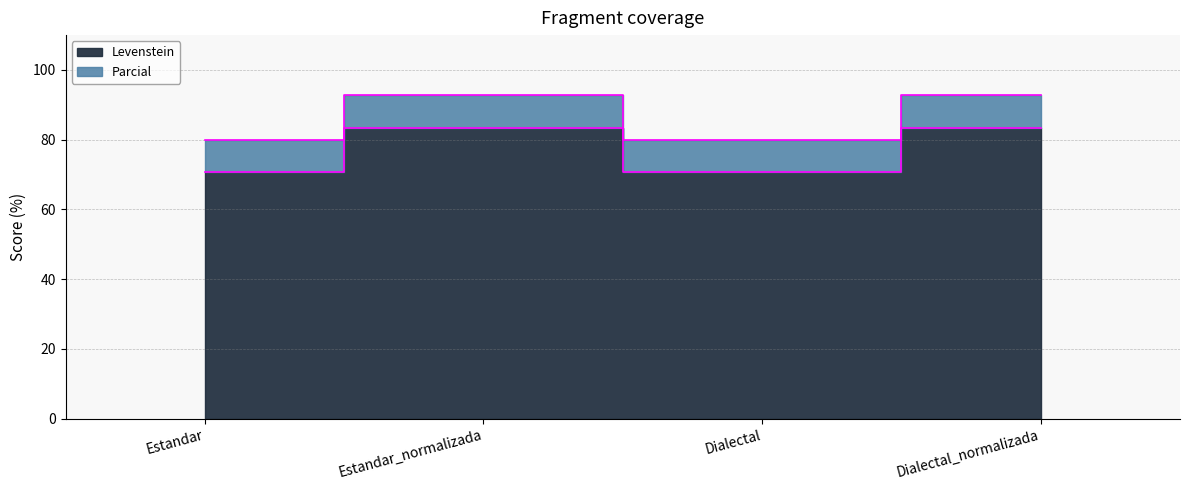

What is the sum of the Parcial values at Estandar_normalizada and Dialectal?

172.9